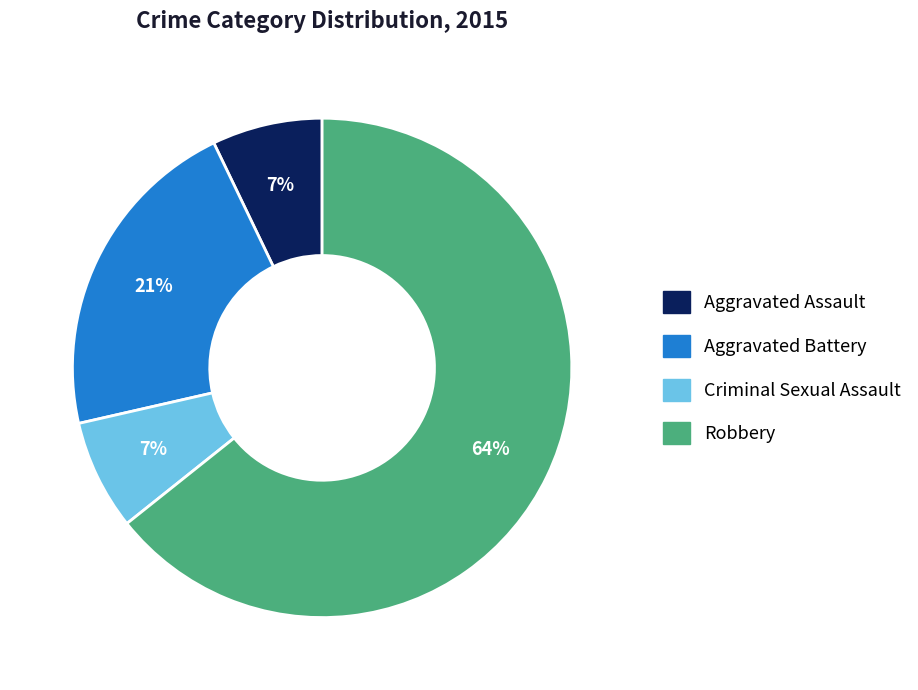

Is it true that Aggravated Assault is 7% of the pie?

True